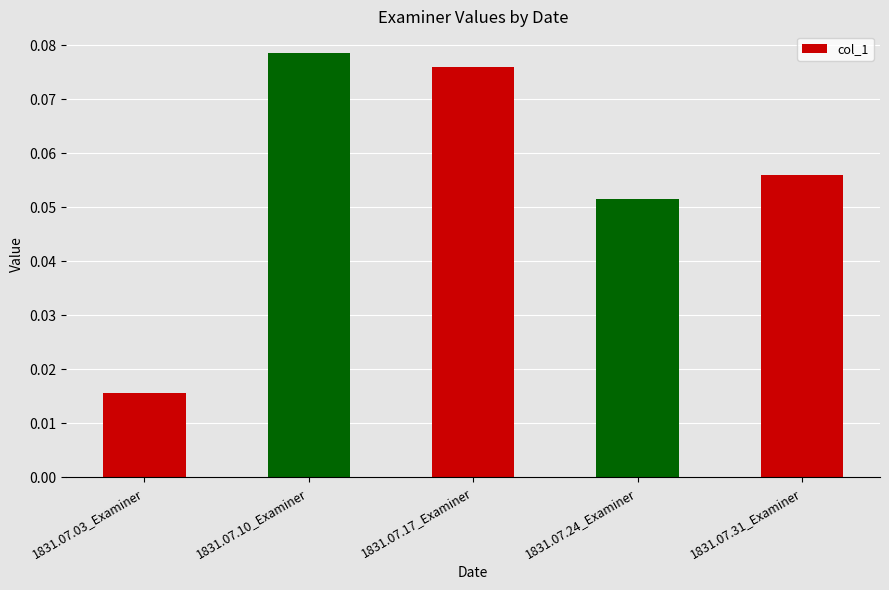

How many values are between 0 and 1?

5